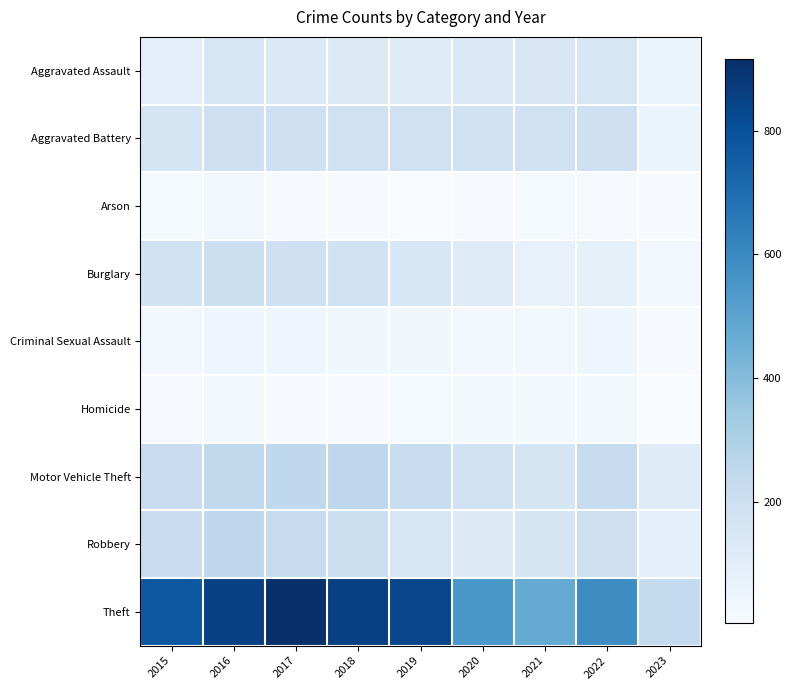

What is the difference between the highest and lowest values at 2023?

233